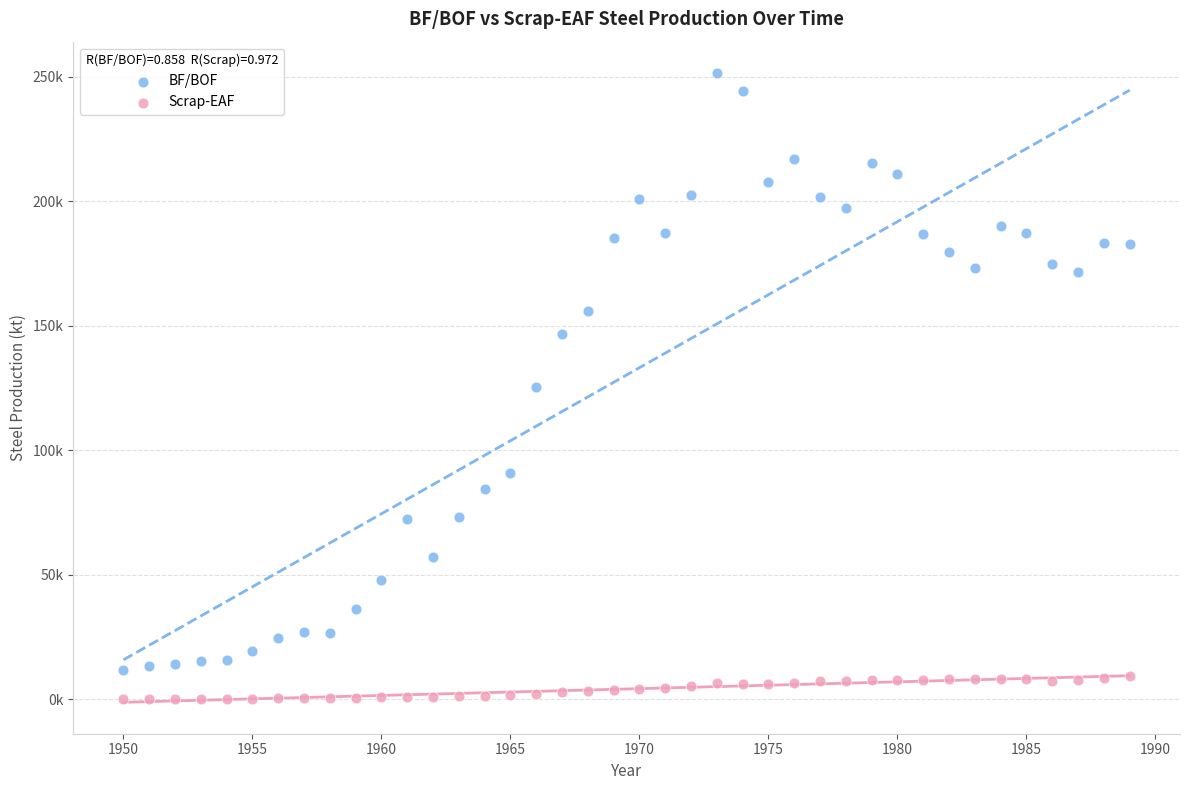

Which series has the largest Y range (max minus min)?

BF/BOF